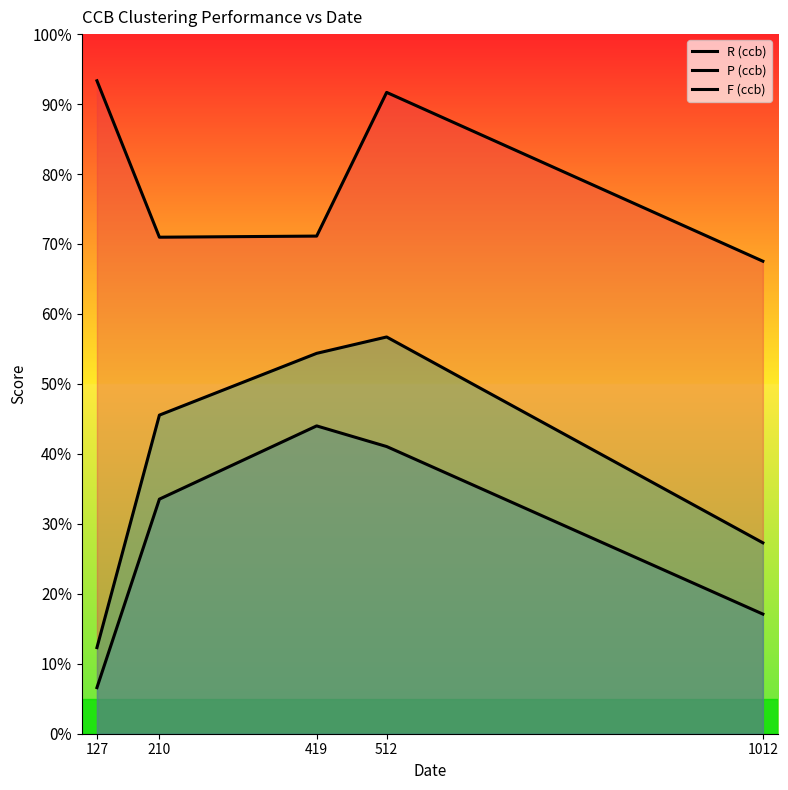

The value of R (ccb) at 512 is 0.9. True or false?

True